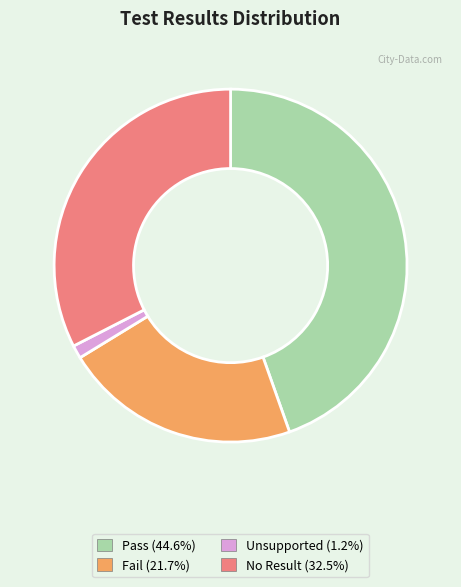

Which slice is the smallest?

Unsupported